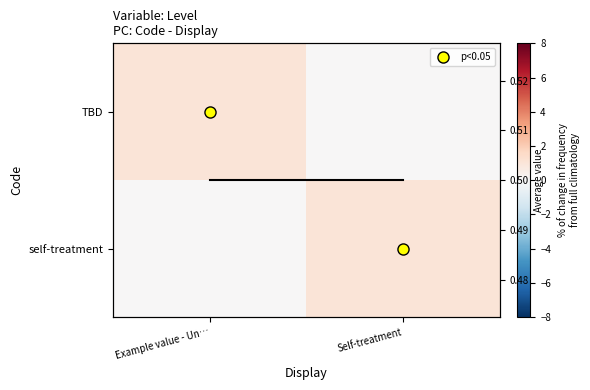

Rank the series at Example value - Un… from lowest to highest value.

self-treatment, Avg across rows, TBD